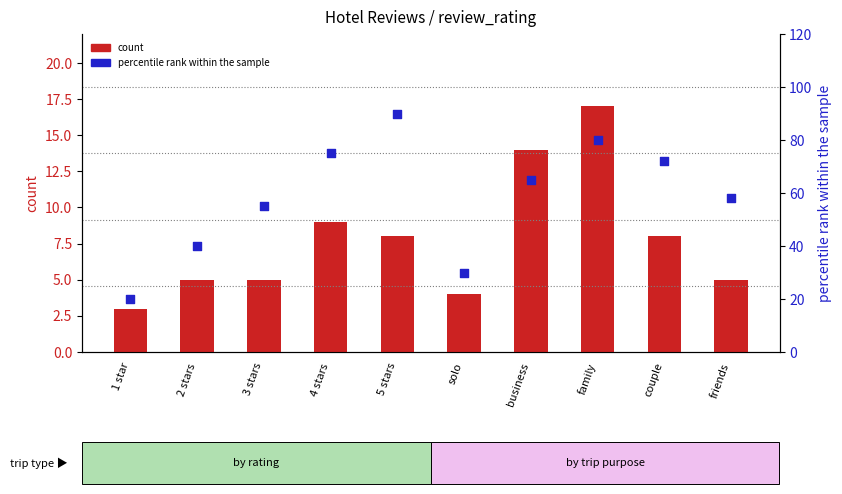

Which series has the largest total across all categories?

percentile rank within the sample